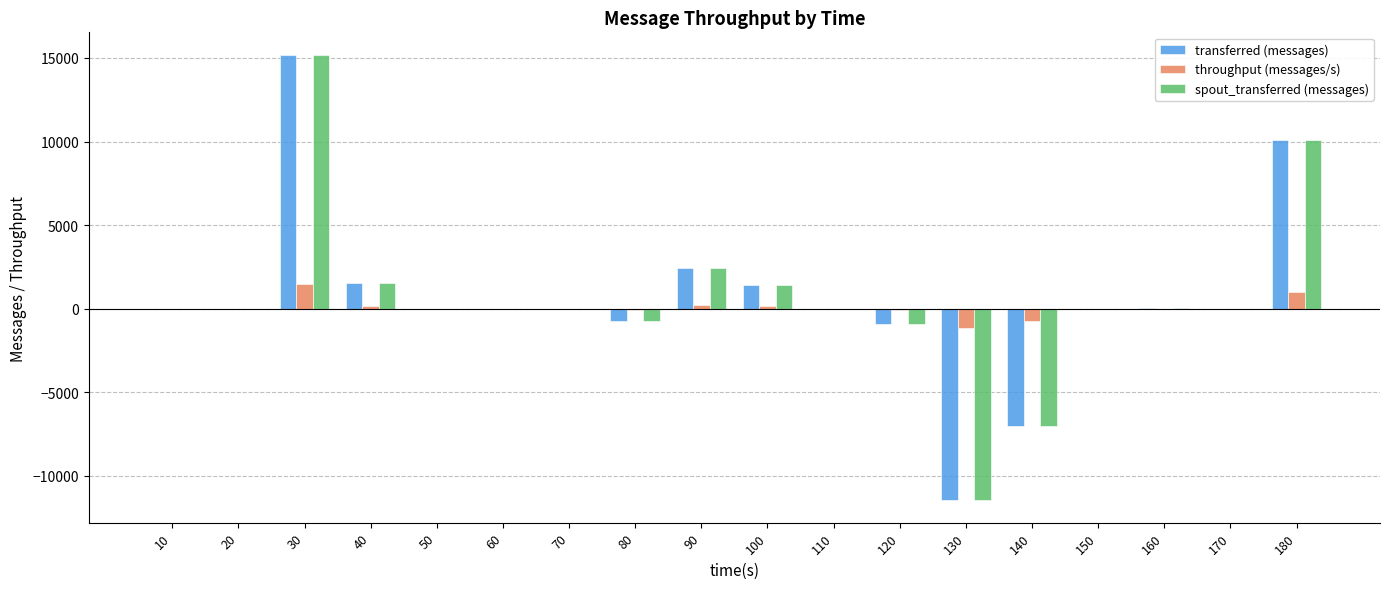

What is the highest value of the transferred (messages) series?

15200